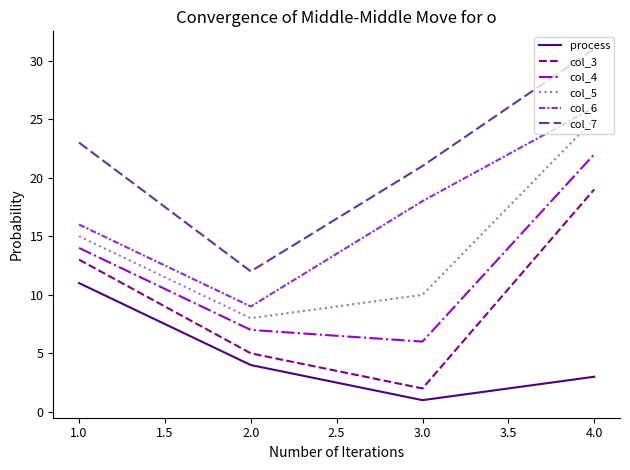

What is the maximum value for col_5?

25